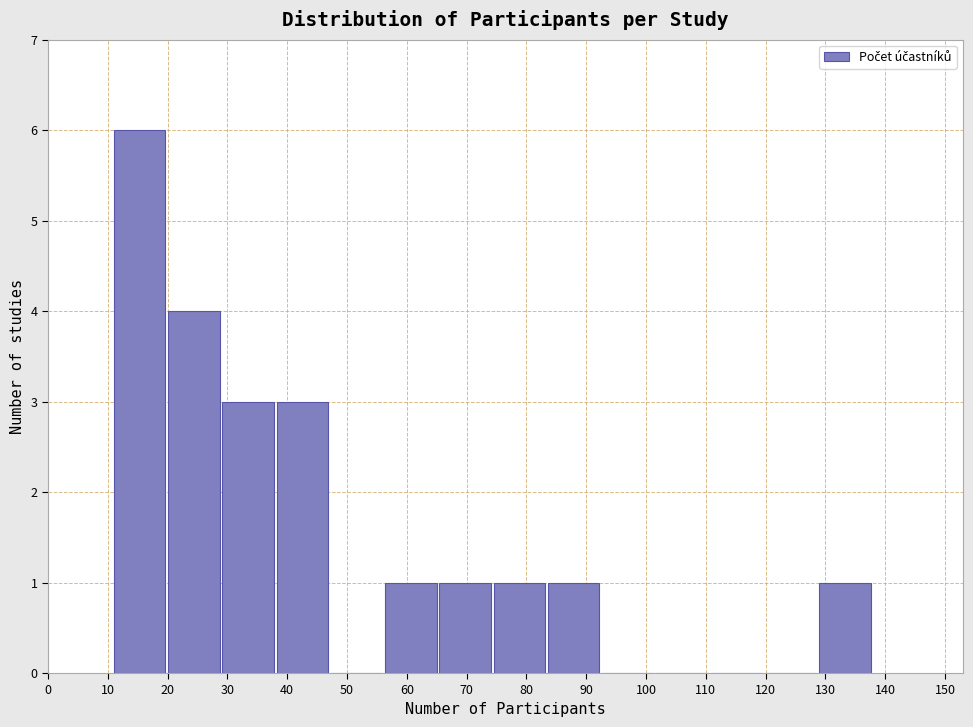

What is the height of the bar covering 84 to 93 on the x-axis? Neither the bar edges nor the heights are printed on the chart, so give them approximately, as read against the axes.

1